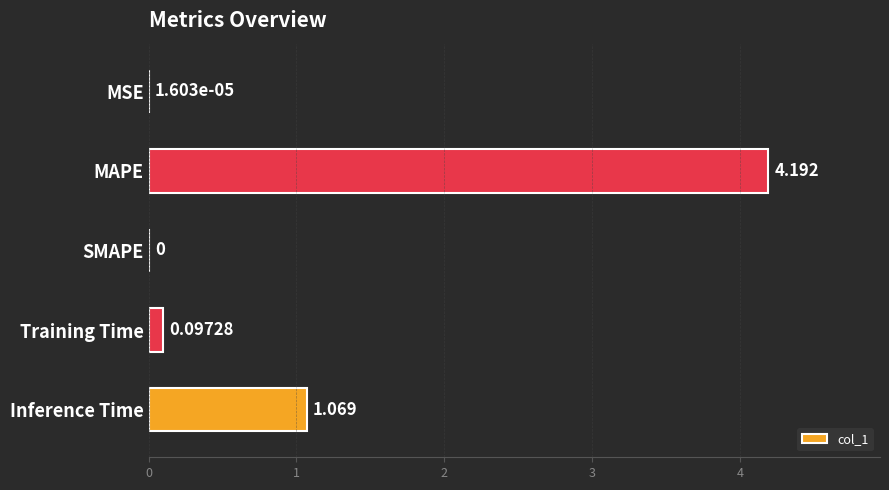

Where is the data nearest to the value 2?

Inference Time